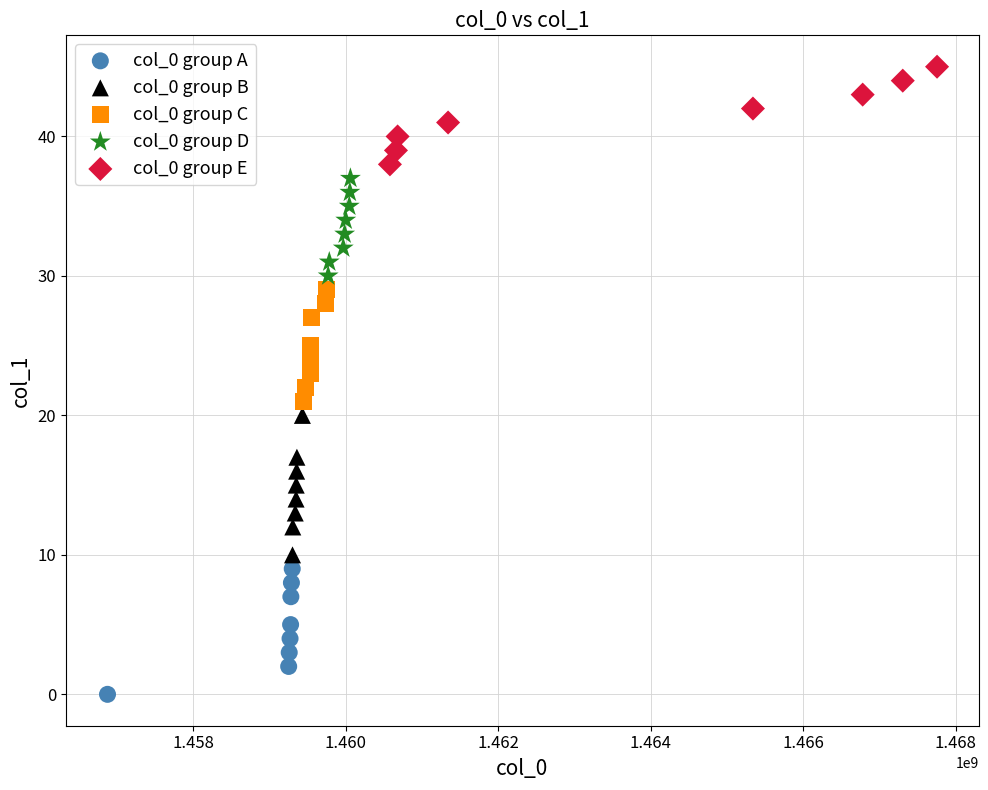

Which series has the widest spread of Y values?

col_0 group B